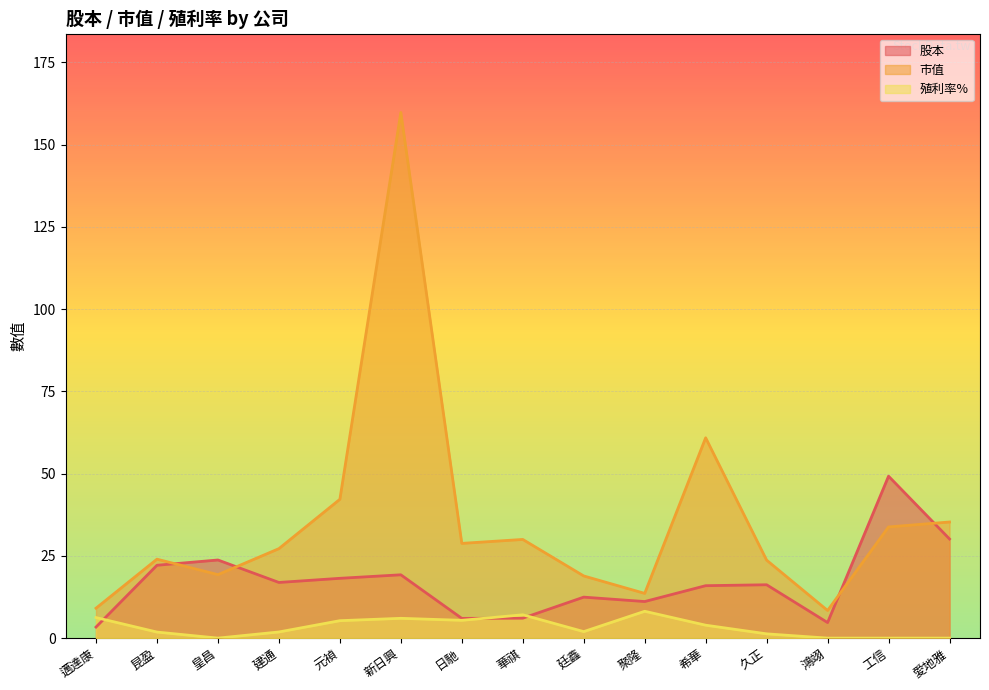

Reading left to right, what are all the values shown in this chart?

股本: 3.4	22.1	23.8	16.9	18.2	19.2	6.0	6.1	12.5	11.1	15.9	16.2	4.7	49.2	30.1
市值: 9.1	24.0	19.3	27.2	42.2	159.8	28.8	30.0	18.9	13.6	60.9	23.7	8.4	33.8	35.3
殖利率%: 6.2	1.8	0.0	1.9	5.3	6.0	5.4	7.1	2.0	8.2	3.9	1.3	0.0	0.0	0.0